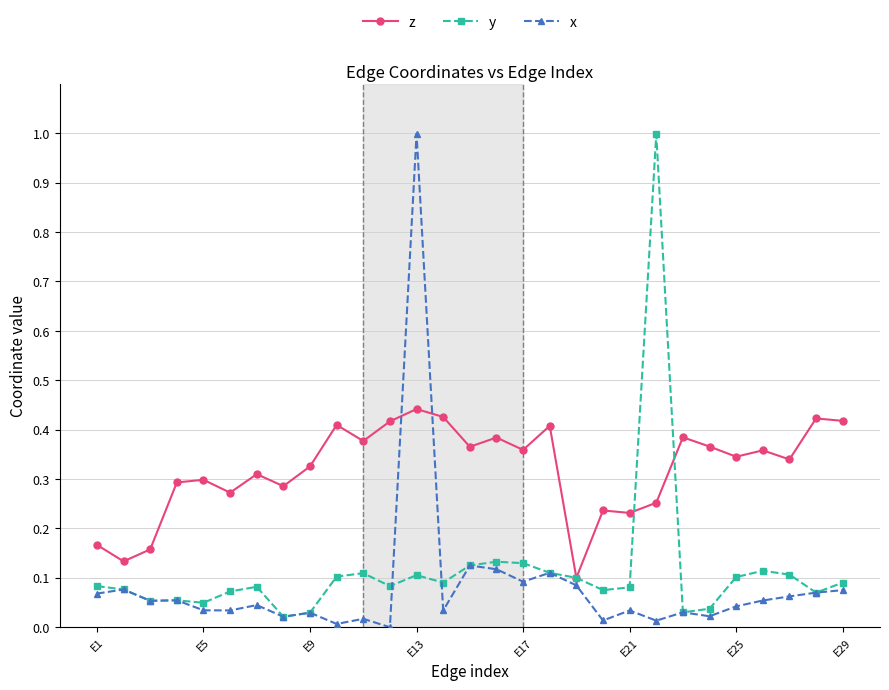

What is the highest value of the x series?

1.0